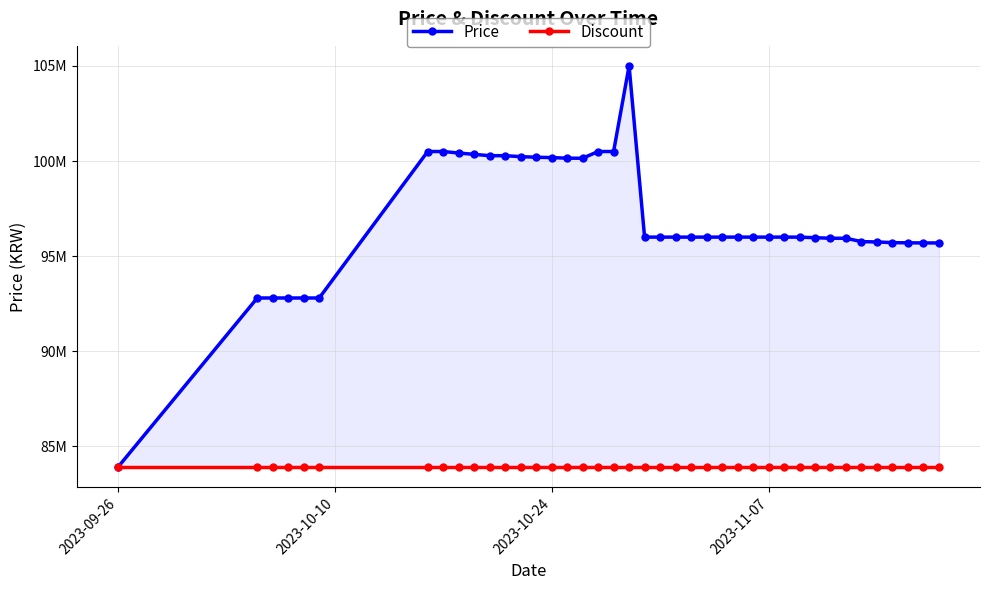

True or false: Discount and Price intersect in this chart.

False